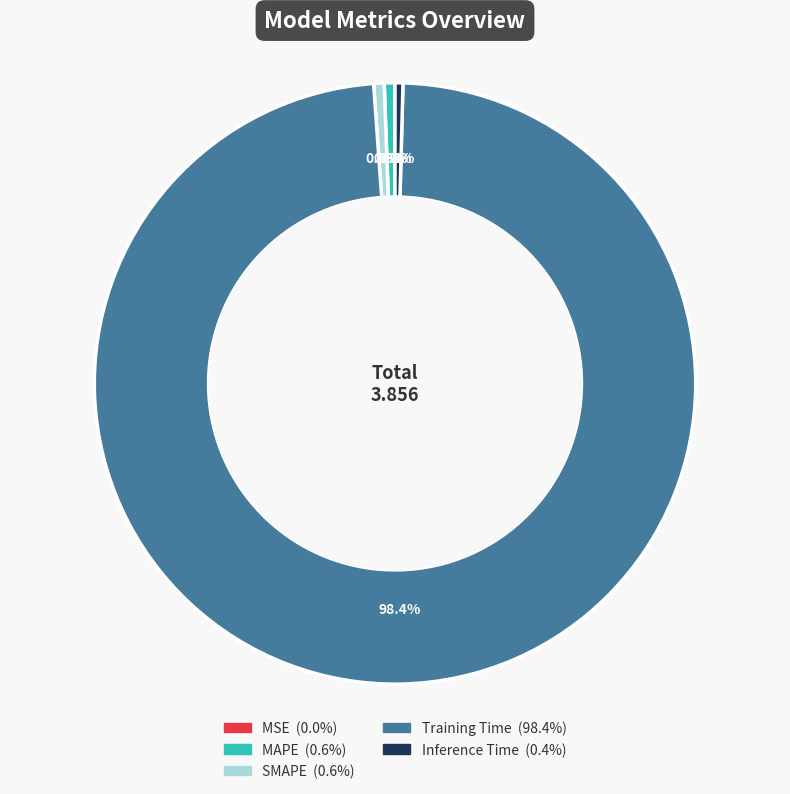

Which slice represents more than half of the pie?

Training Time